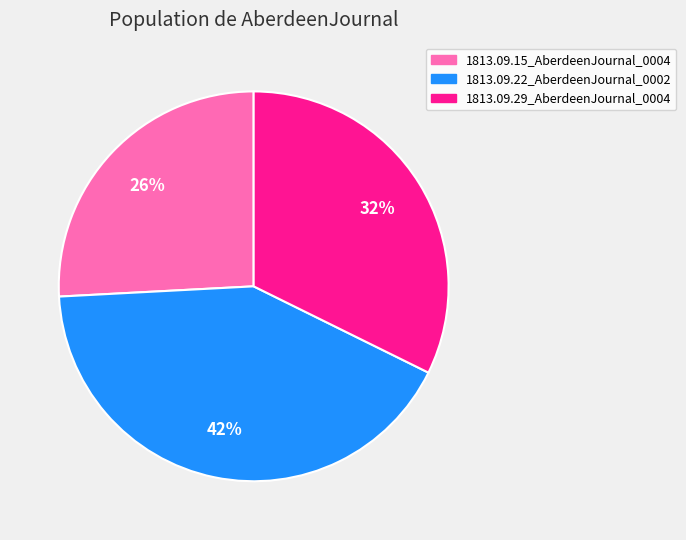

Which slice is the largest?

1813.09.22_AberdeenJournal_0002